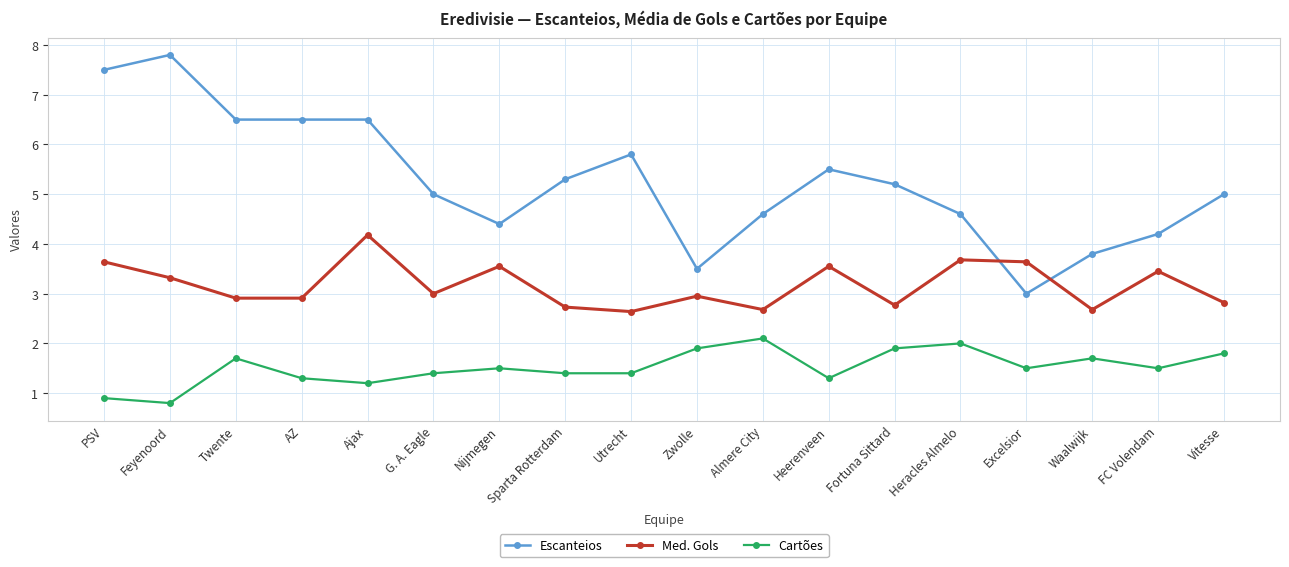

What is the average value of the Escanteios series?

5.3